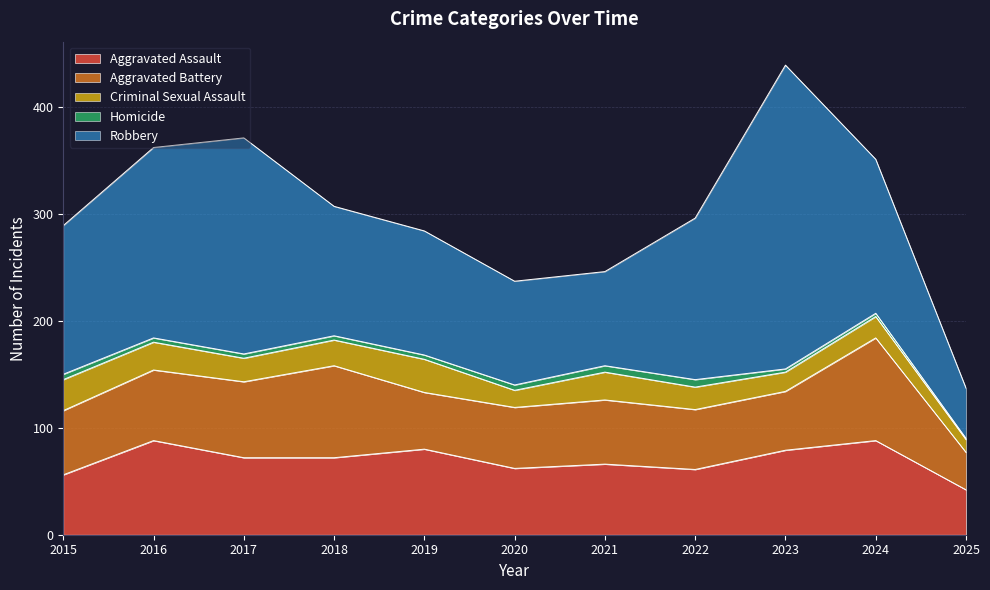

The value of Robbery at 2021 is 88. True or false?

True